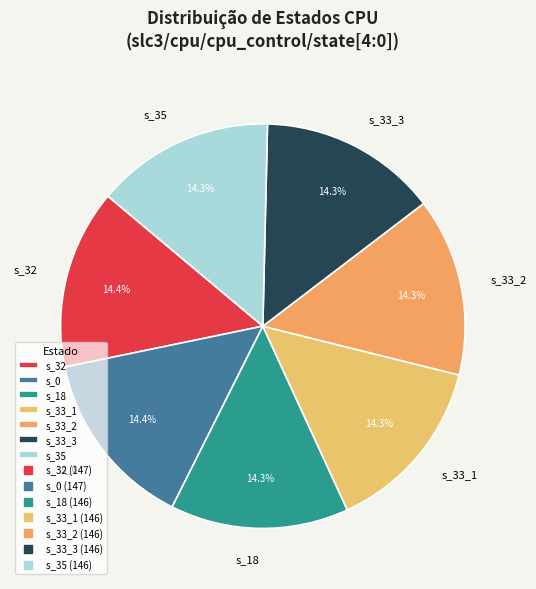

Does any single category account for the majority?

No